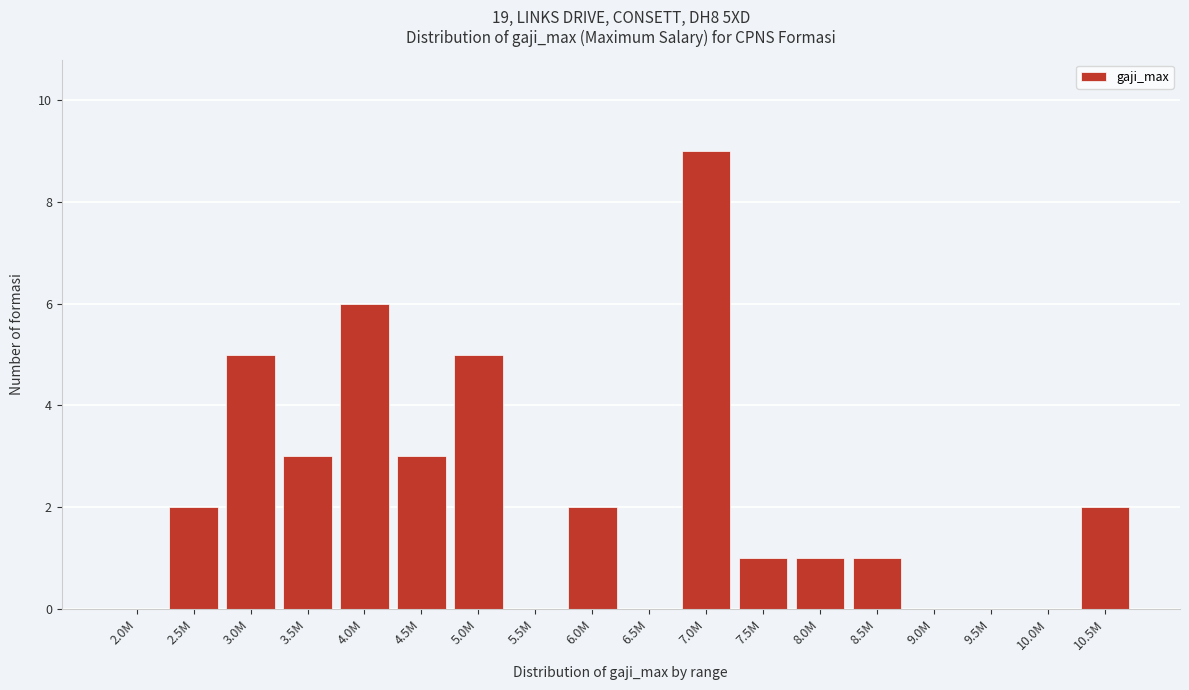

Reading left to right, transcribe all the data shown in this chart.

2.0M=0	2.5M=2	3.0M=5	3.5M=3	4.0M=6	4.5M=3	5.0M=5	5.5M=0	6.0M=2	6.5M=0	7.0M=9	7.5M=1	8.0M=1	8.5M=1	9.0M=0	9.5M=0	10.0M=0	10.5M=2